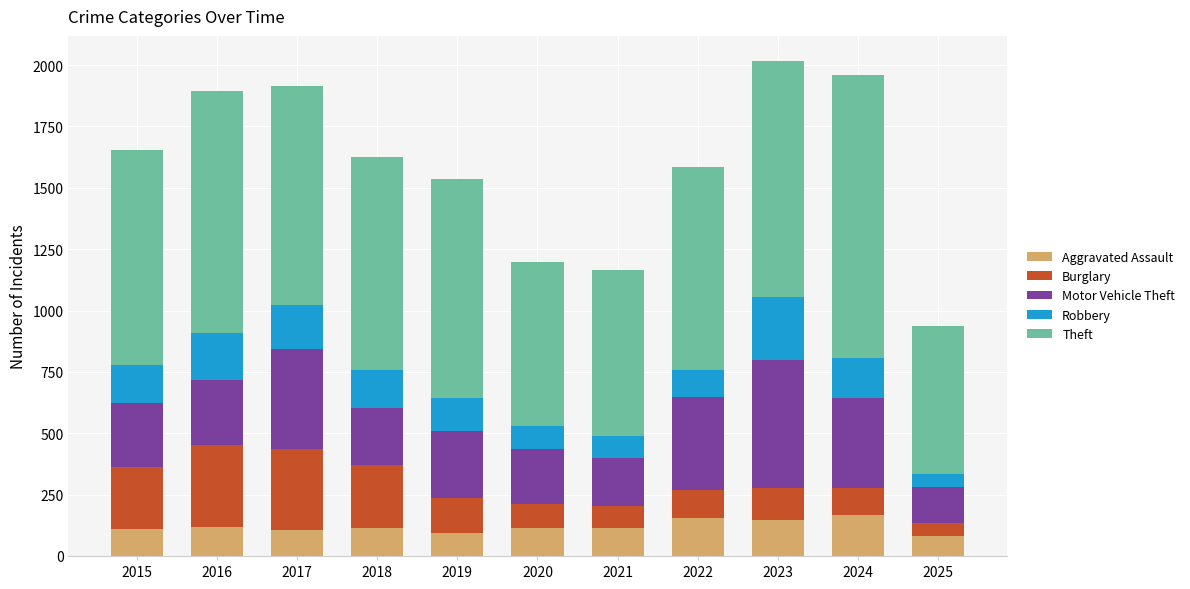

What is the difference between the Aggravated Assault values at 2019 and 2024?

74